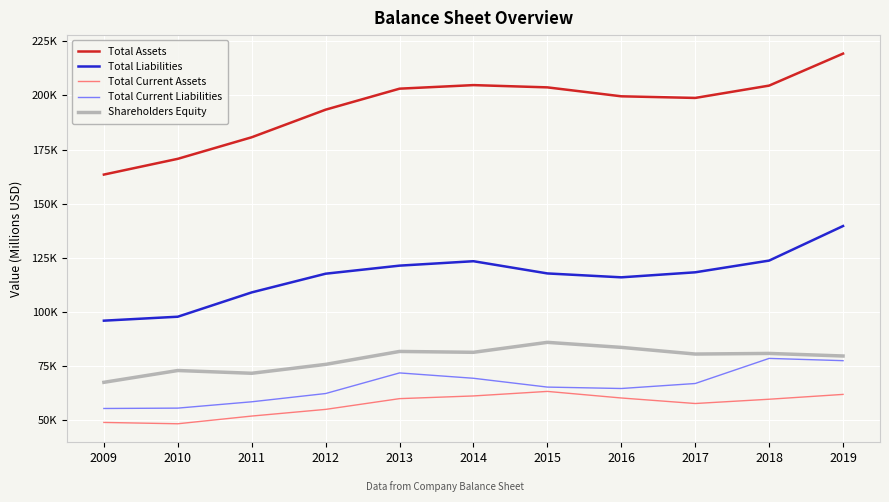

What is the approximate value of Total Current Assets at 2012, to the nearest 50?

55000